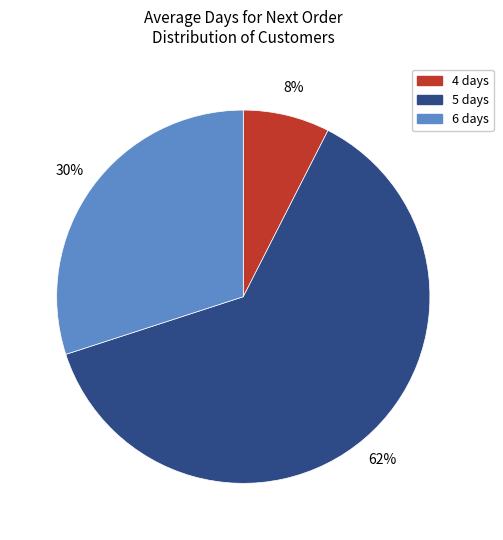

Is 6 days the majority of the pie?

No